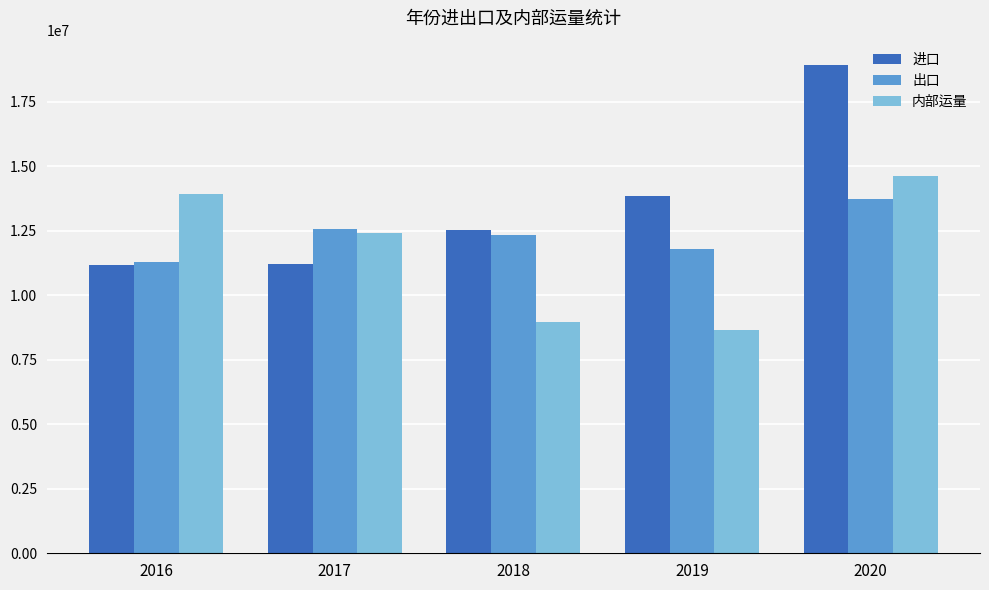

What is the difference between the 出口 values at 2016 and 2017?

1269014.7